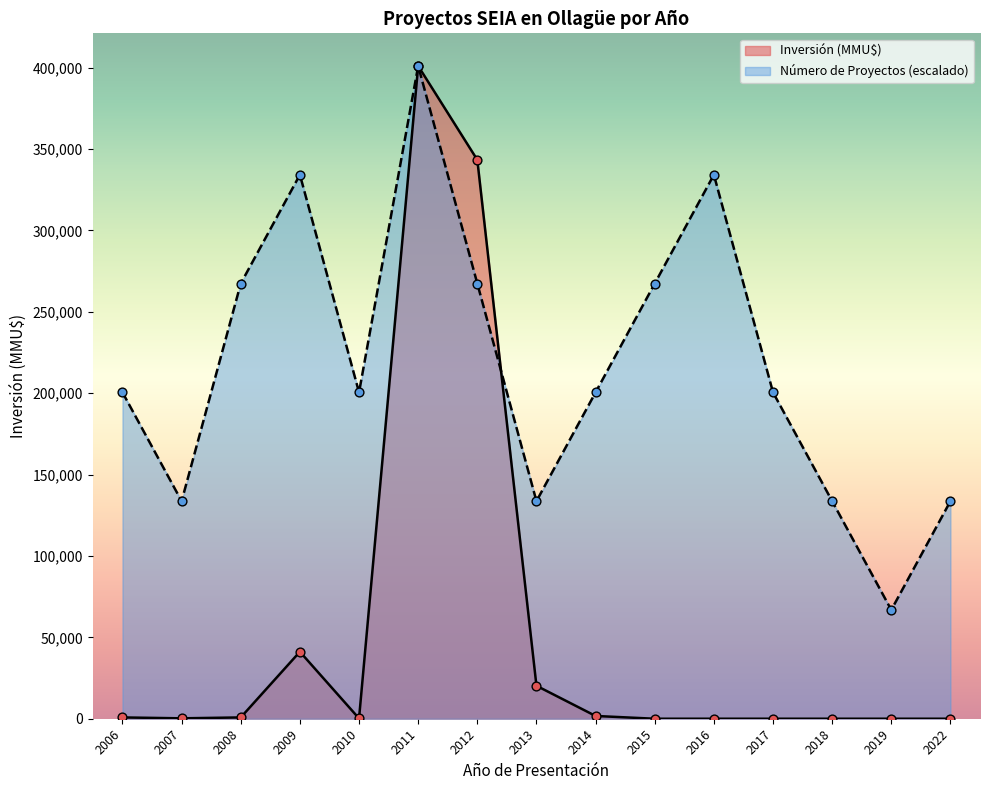

At which category is the sum across all series the highest?

2011